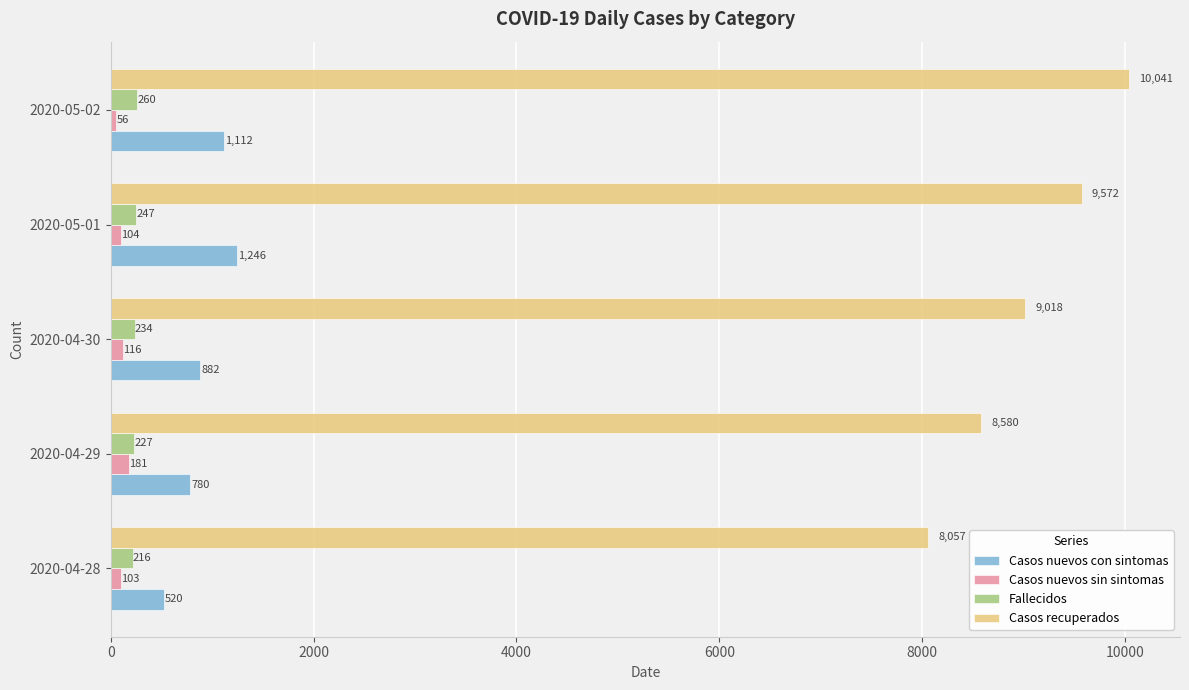

List the series in order of their peak value, highest first.

Casos recuperados, Casos nuevos con sintomas, Fallecidos, Casos nuevos sin sintomas